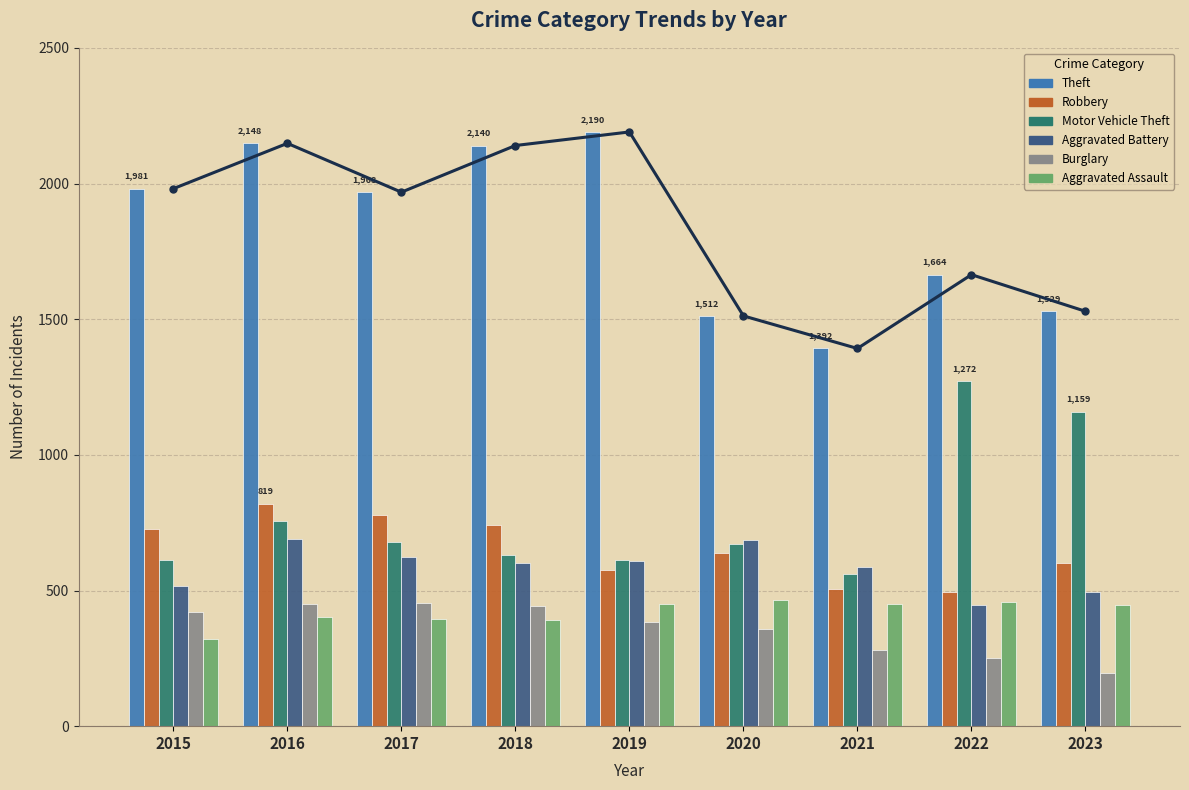

How many series are shown in this chart?

6